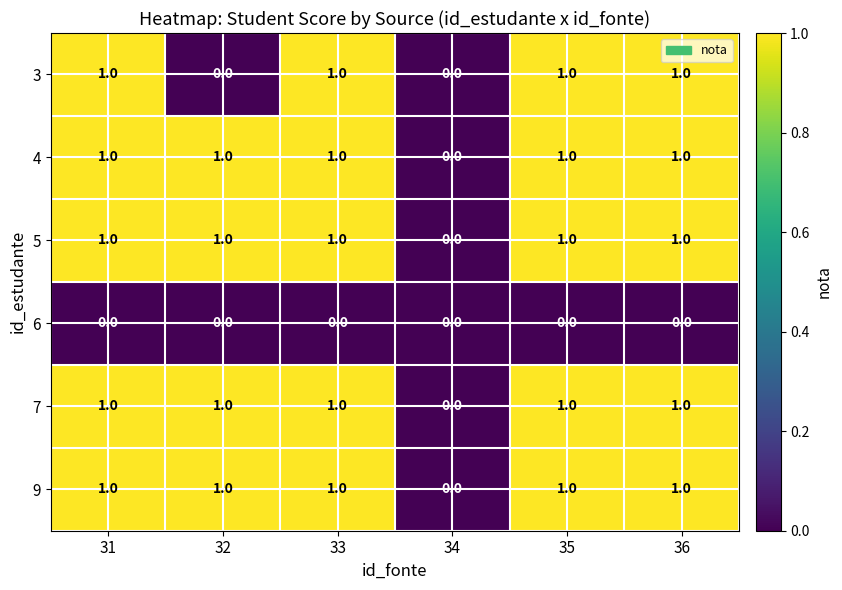

Count the number of categories in the chart.

6